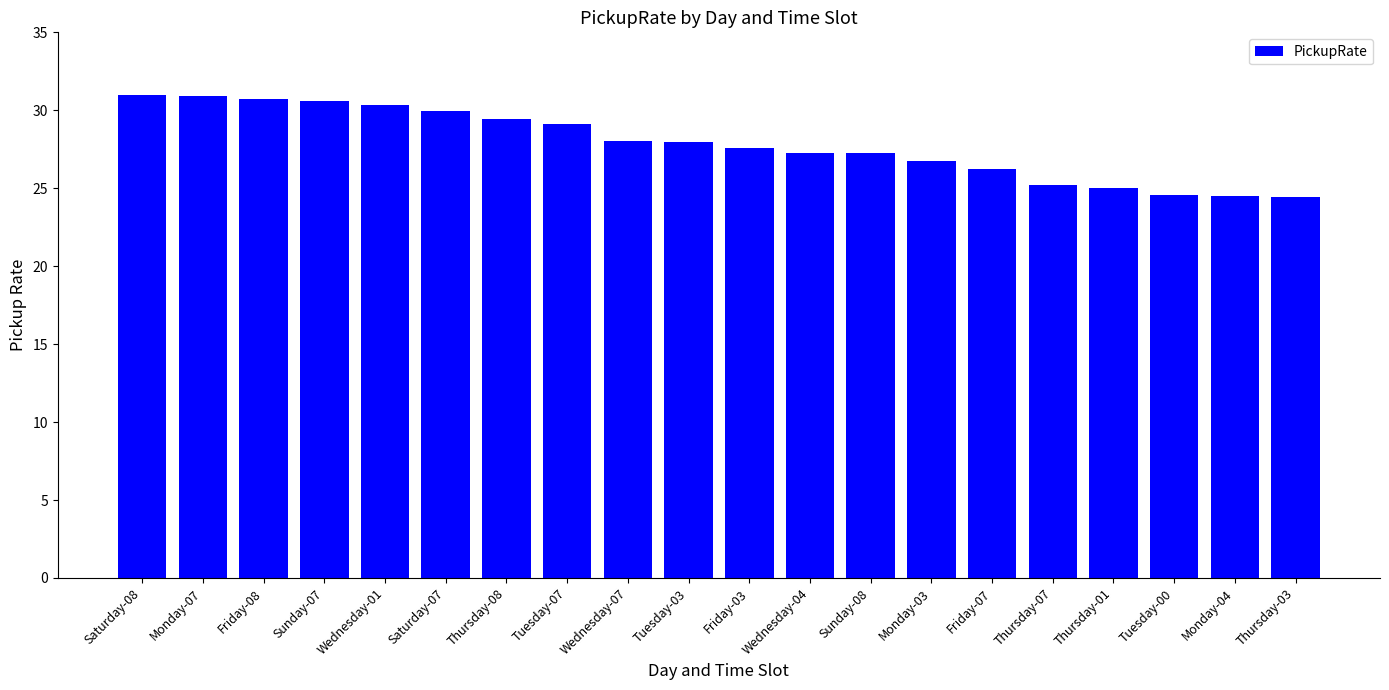

What is the smallest value displayed?

24.4